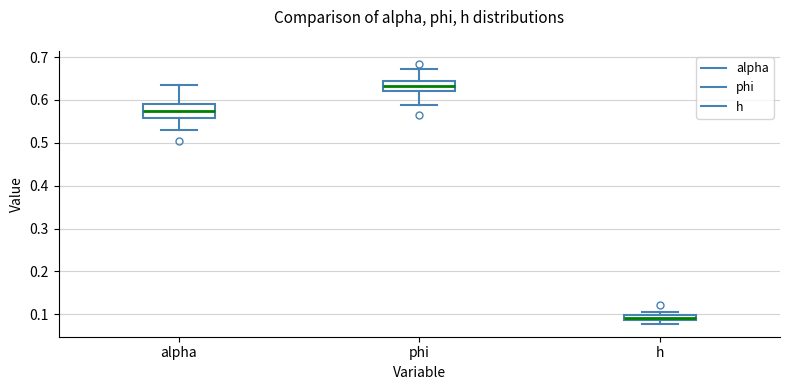

Where is the lower edge of the box for h on the y-axis? The values are not printed on the chart, so give them approximately, as read against the axis.

0.09